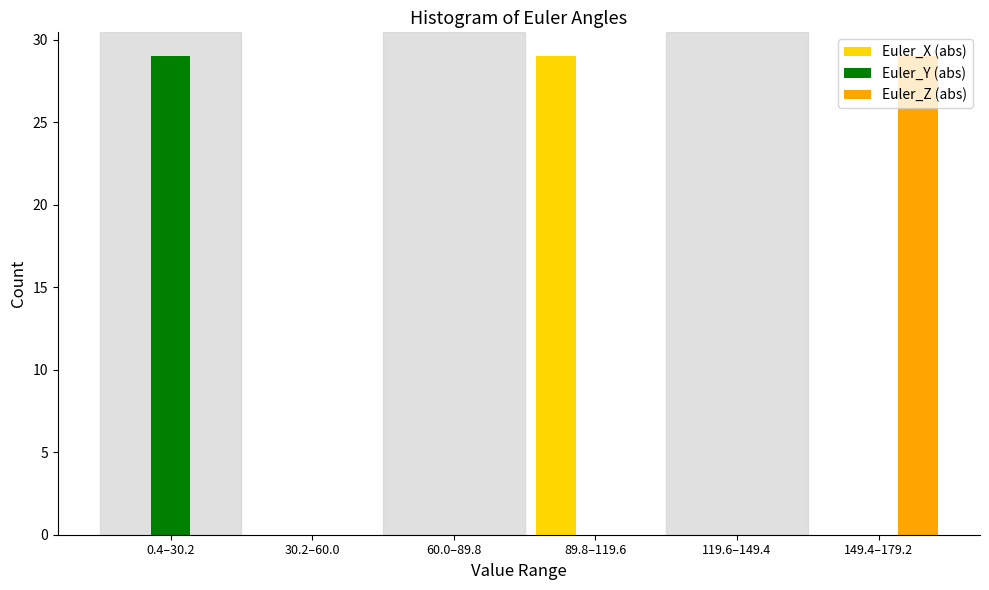

Is it true that Euler_X (abs) equals 18 at 60.0–89.8?

False